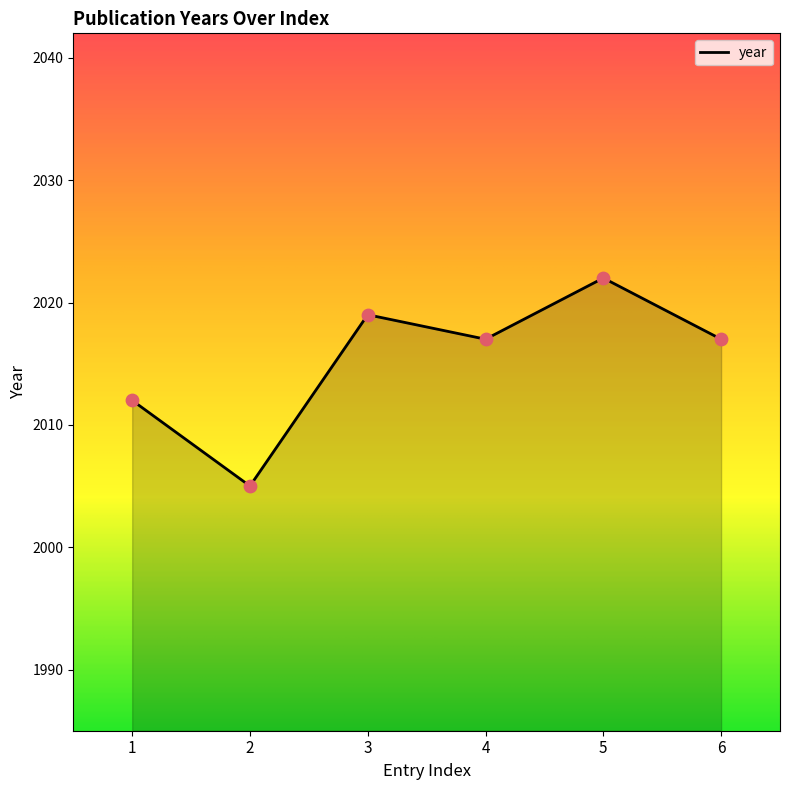

Which has a higher value, 3 or 6?

3